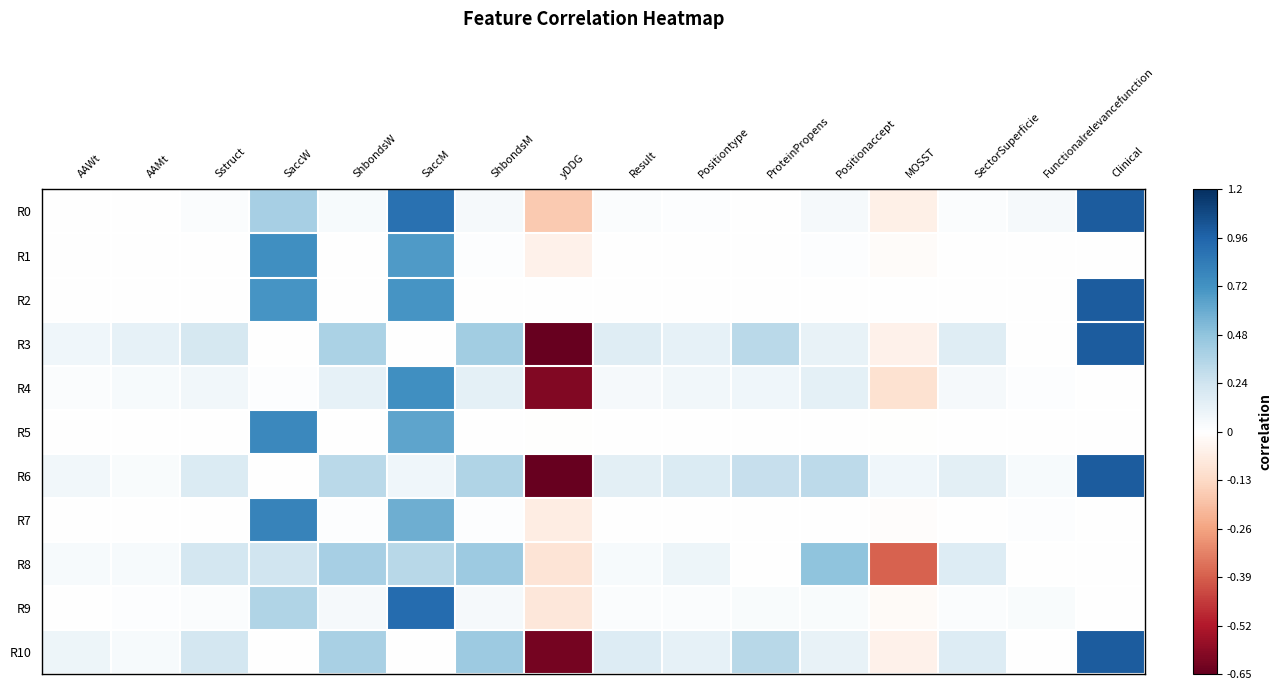

At how many categories does at least one series exceed 0?

16